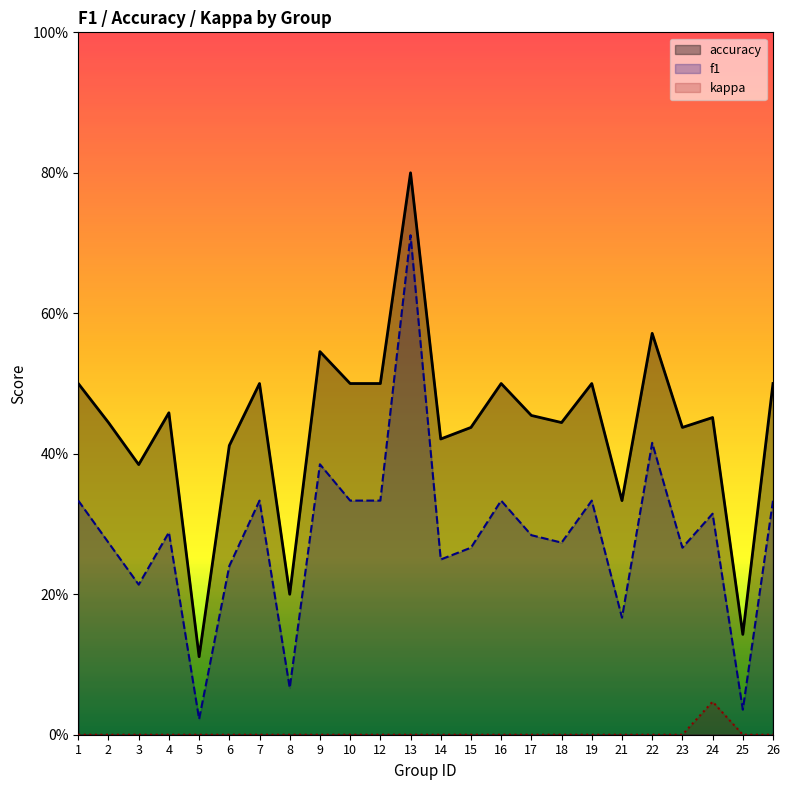

Between 10 and 15, which series saw the biggest shift?

f1